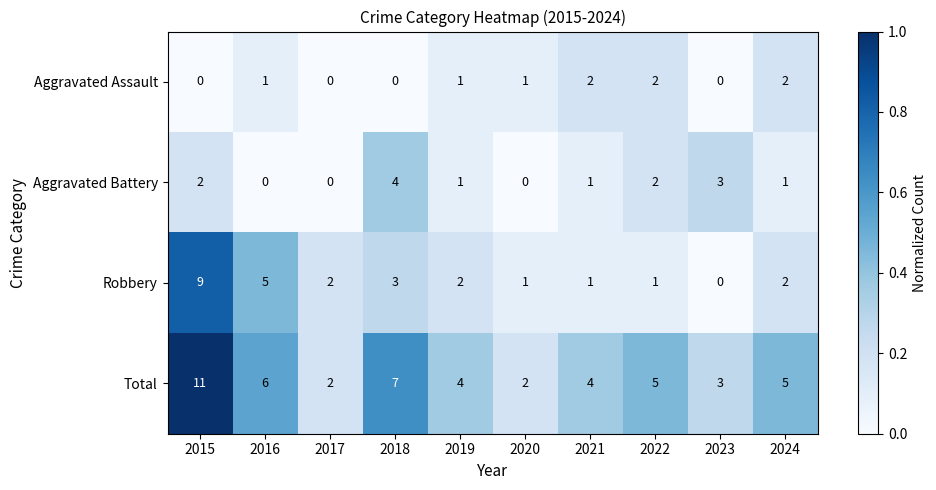

How many series are shown in this chart?

4